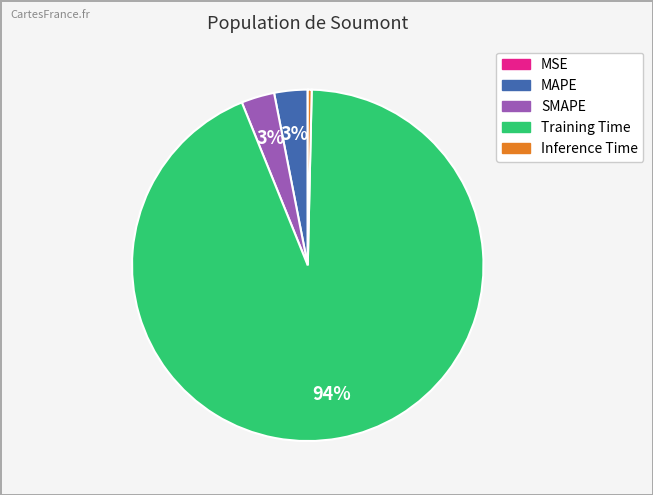

Is there any slice that represents more than half of the pie?

Yes